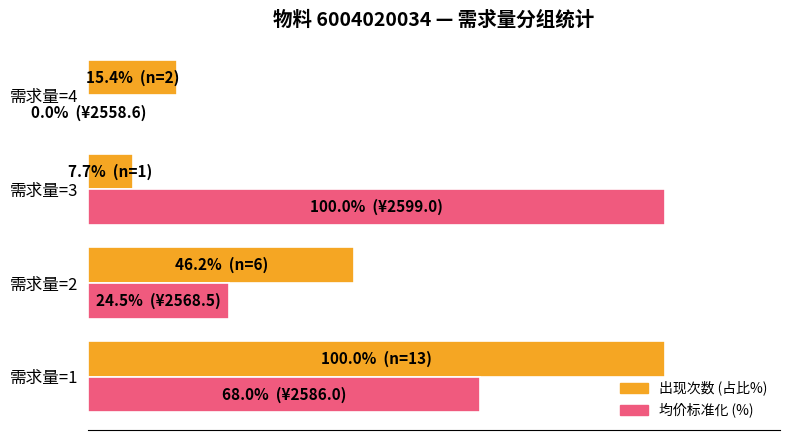

What are all the series names shown in the legend?

出现次数 (占比%), 均价标准化 (%)